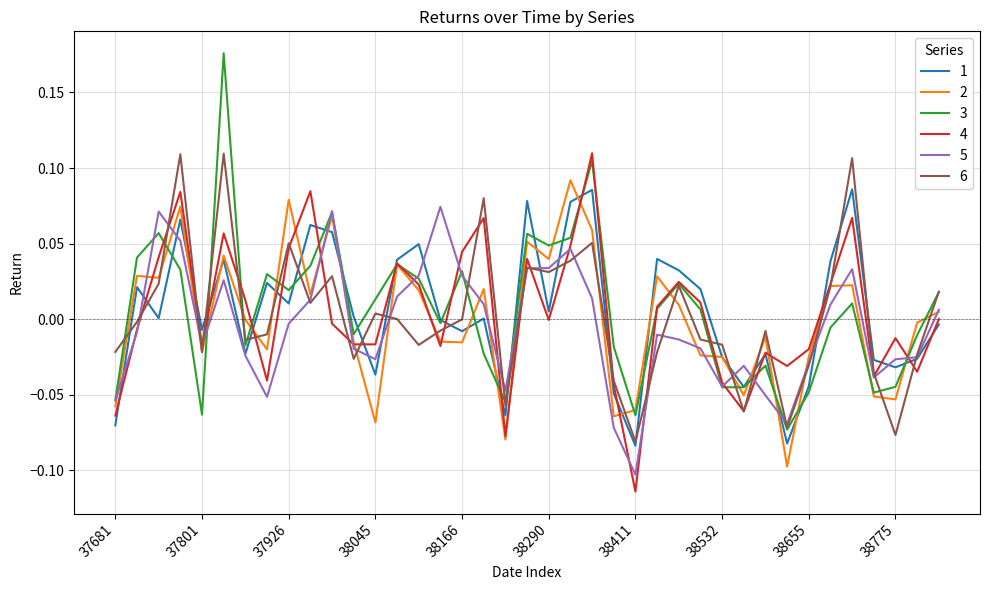

What are all the series names shown in the legend?

1, 2, 3, 4, 5, 6